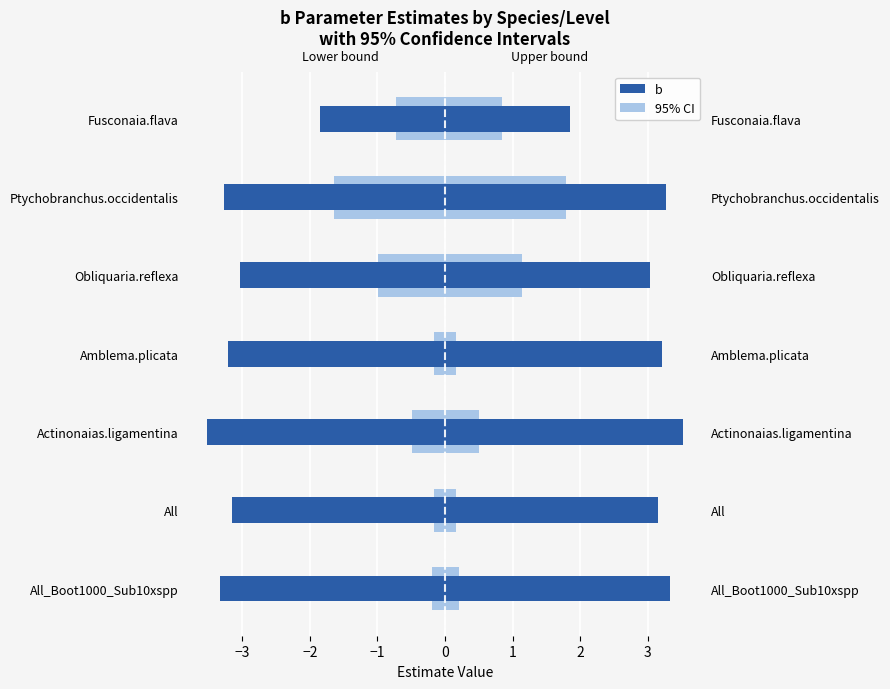

Reading left to right, list all the values displayed in this chart.

95% CI lower: -0.2	-0.2	-0.5	-0.2	-1.0	-1.6	-0.7
95% CI upper: 0.2	0.2	0.5	0.2	1.1	1.8	0.8
b (left): -3.3	-3.2	-3.5	-3.2	-3.0	-3.3	-1.8
b (right): 3.3	3.2	3.5	3.2	3.0	3.3	1.8